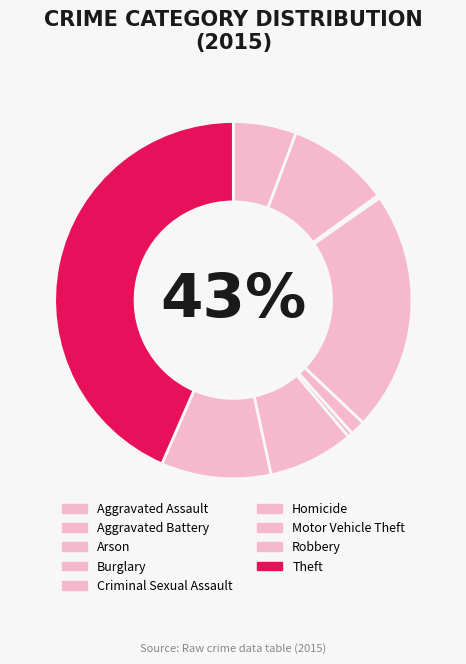

To the nearest percent, what is the difference between the Aggravated Battery and Arson slice percentages?

9%